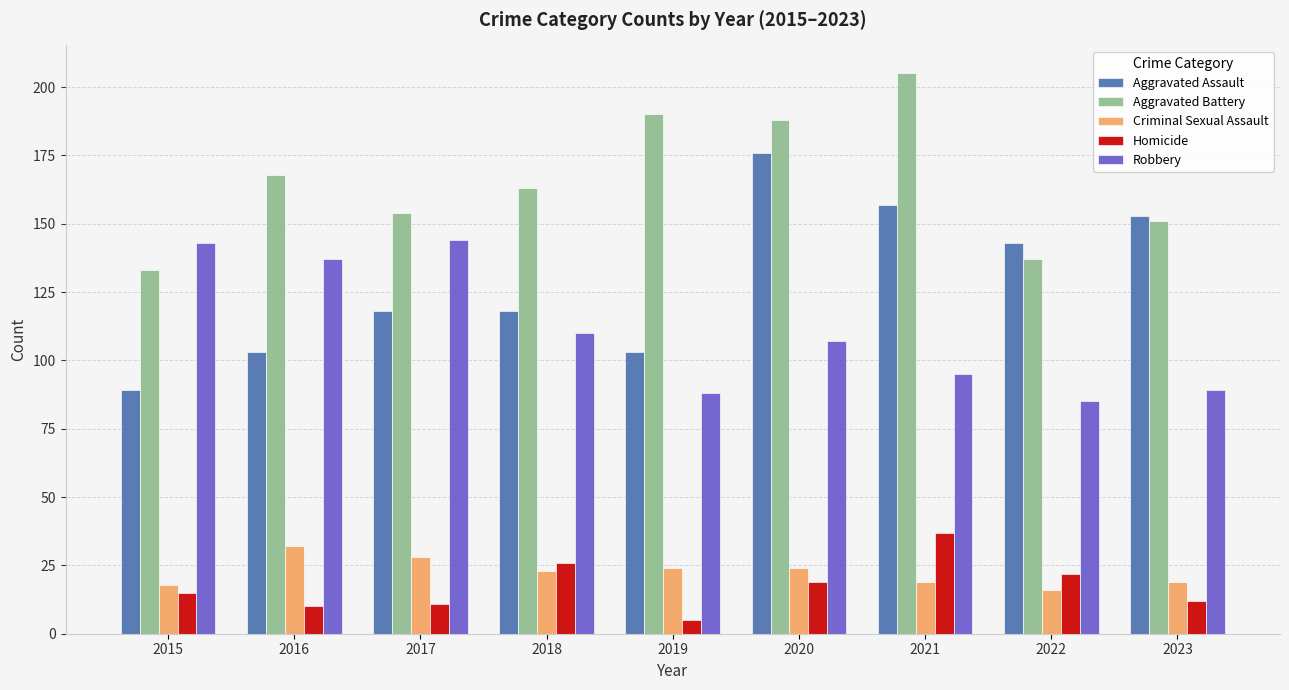

Which category has the lowest value in the Aggravated Battery series?

2015